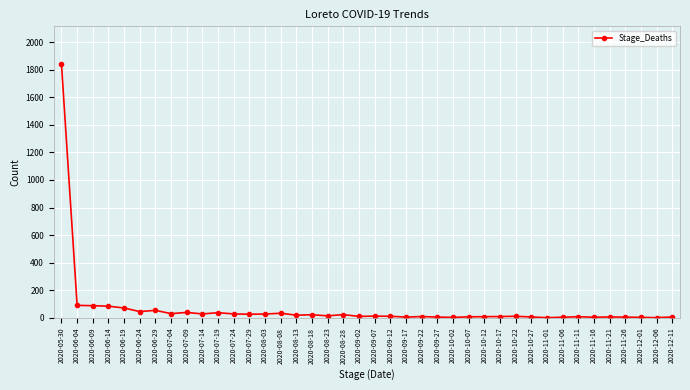

What is the ratio of the value at 2020-10-17 to the value at 2020-11-01?

9.0